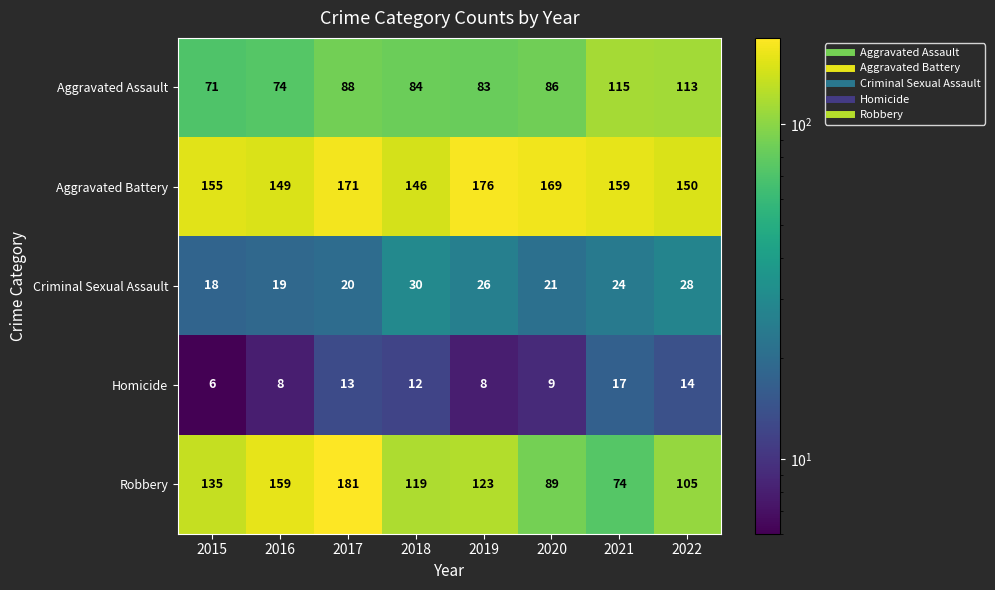

What is the approximate value of Robbery at 2019, to the nearest 5?

125